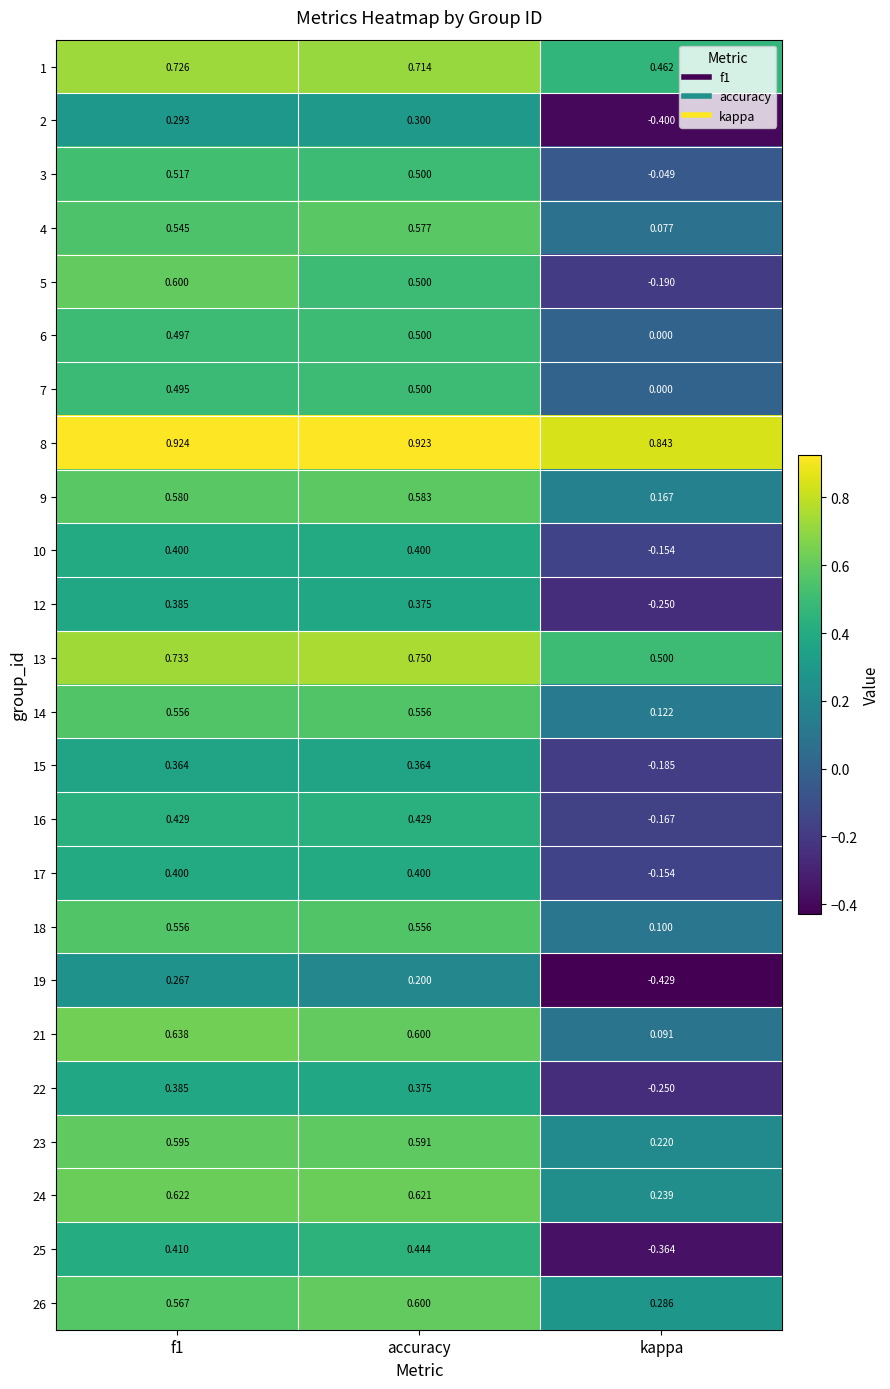

At which category is the sum across all series the highest?

f1